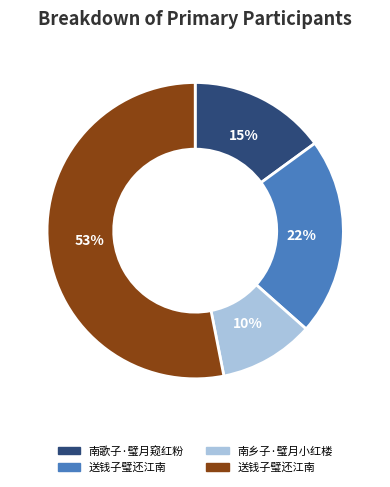

To the nearest percent, what is the difference between the largest and smallest slice percentages?

43%